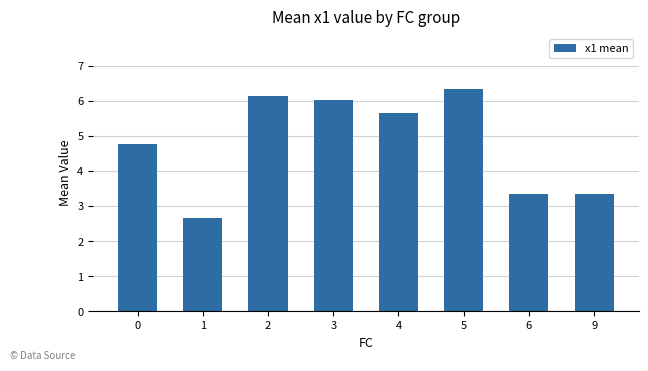

What is the difference between the values at 2 and 6?

2.8